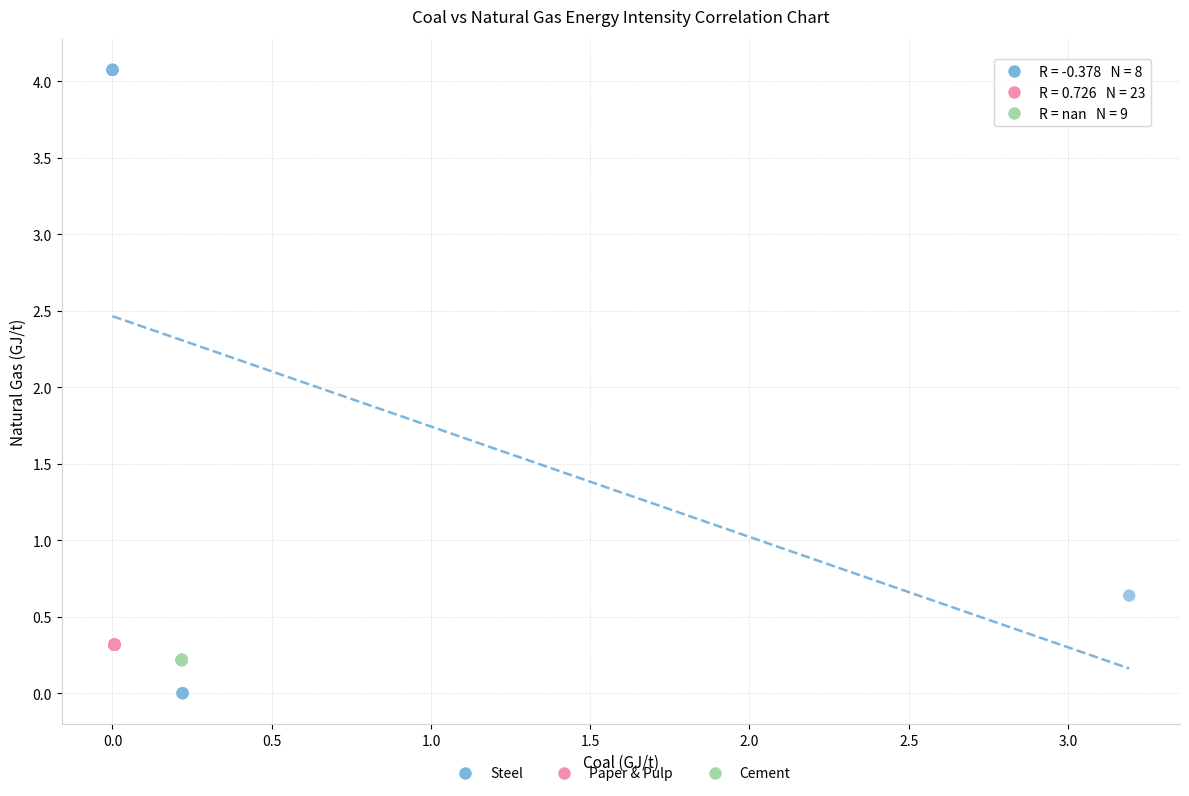

Which series reaches the maximum Y coordinate?

Steel